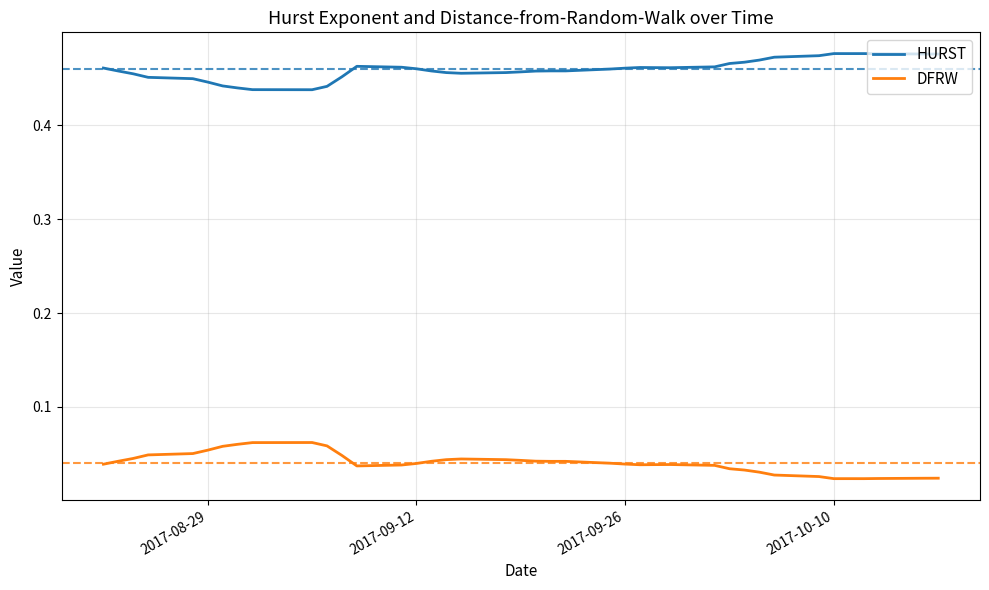

Does the chart have visible grid lines?

Yes